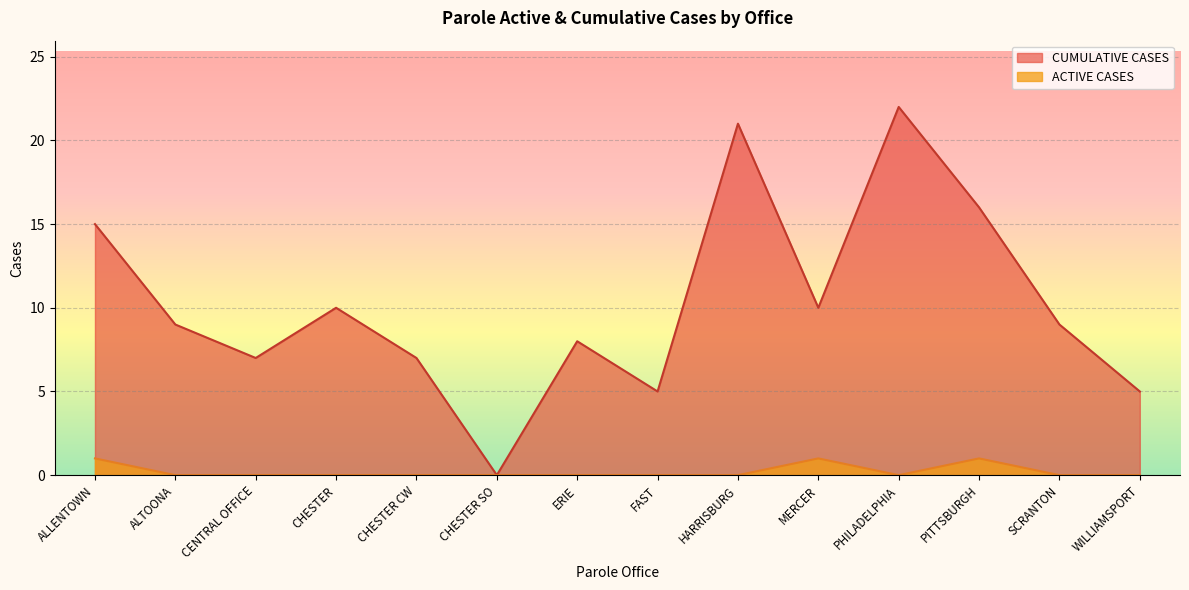

How many interior local peaks does the ACTIVE CASES series have?

2